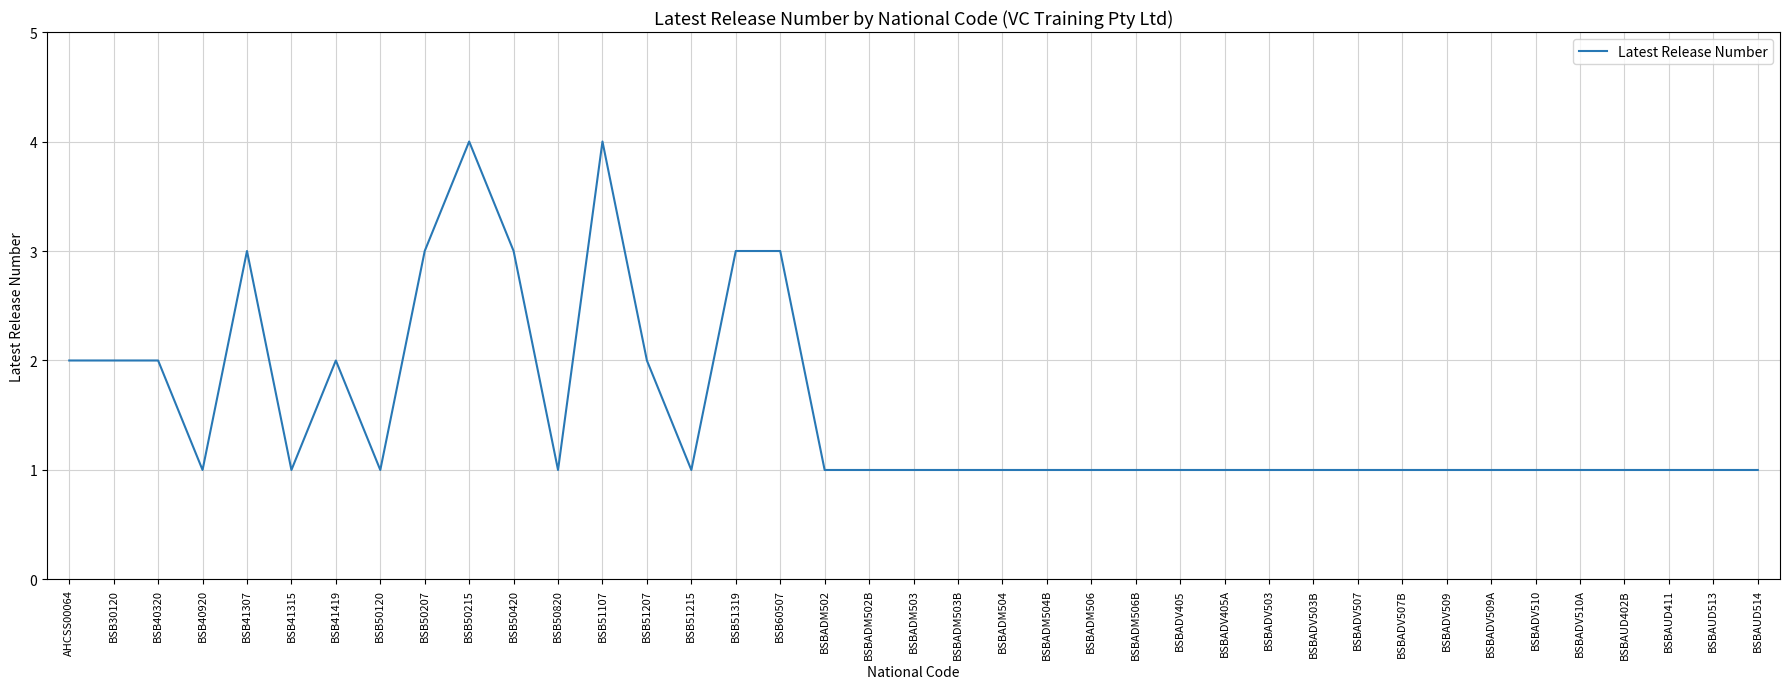

The chart shows a value of 0 at BSBADV509A. True or false?

False